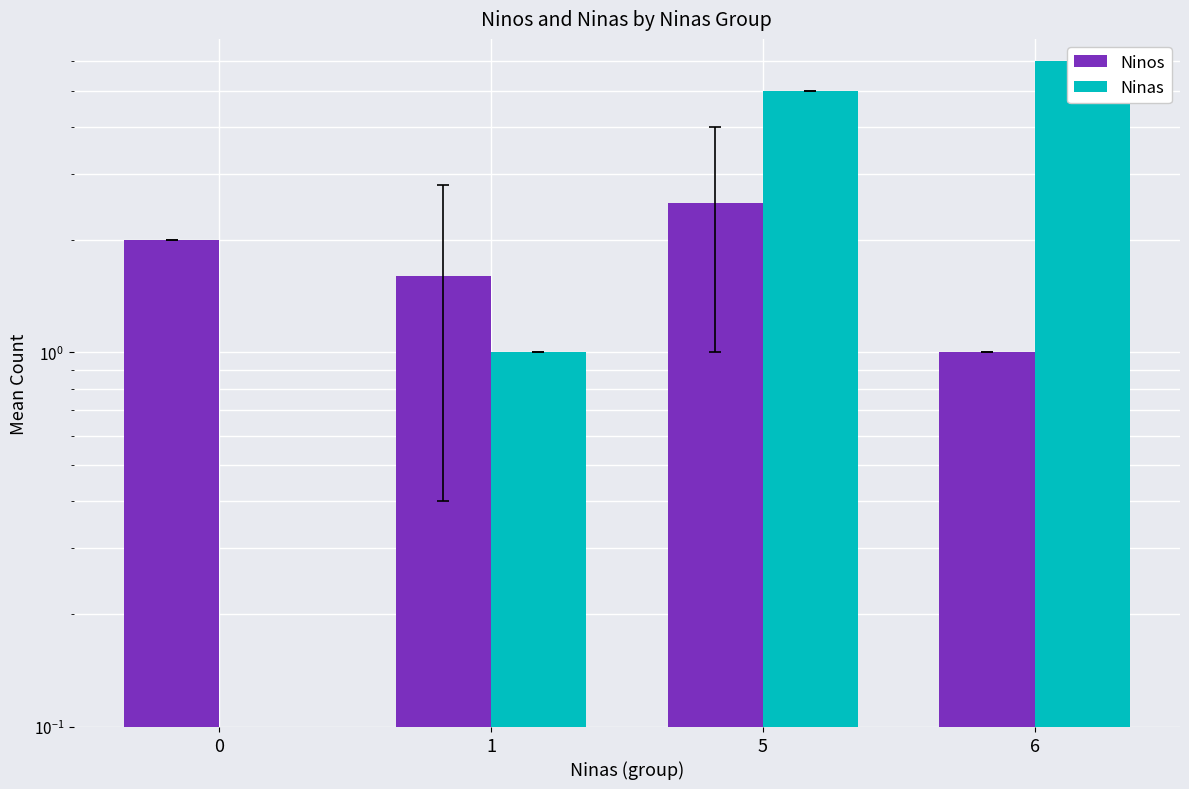

What is the value of the Ninos bar at the 1st from the left?

2.0